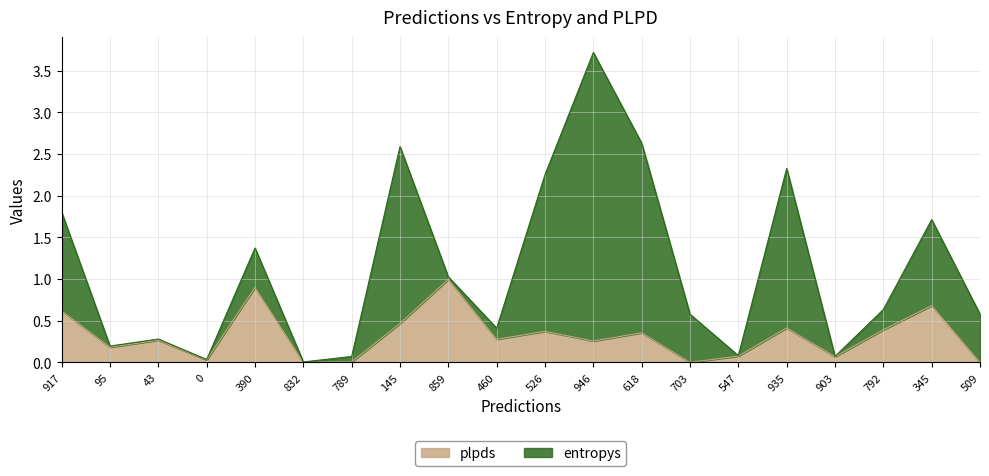

Rank the categories by value from highest to lowest.

859, 390, 345, 917, 145, 935, 792, 526, 618, 460, 43, 946, 95, 547, 903, 0, 789, 832, 703, 509